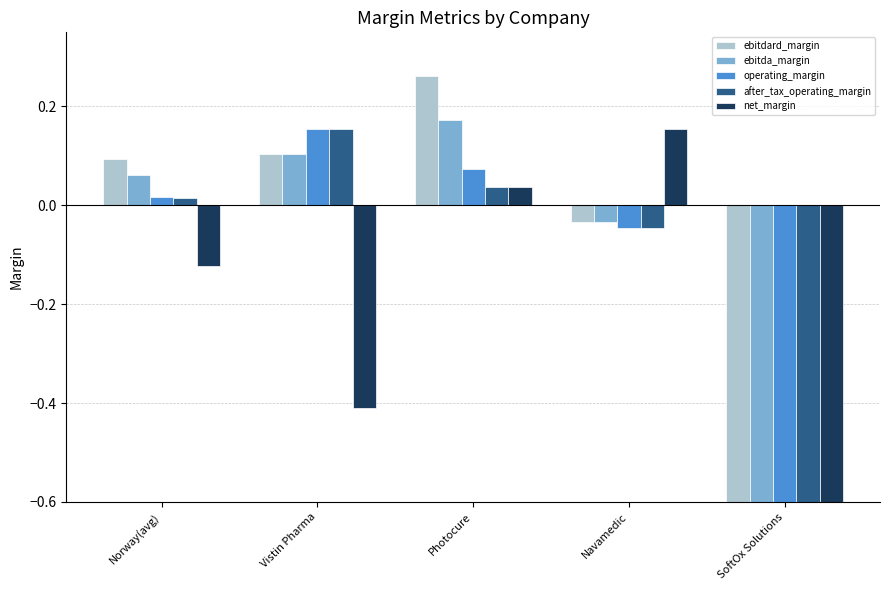

Reading left to right, list all the values displayed in this chart.

ebitdard_margin: Norway(avg)=0.1	Vistin Pharma=0.1	Photocure=0.3	Navamedic=-0.0	SoftOx Solutions=-2.3
ebitda_margin: Norway(avg)=0.1	Vistin Pharma=0.1	Photocure=0.2	Navamedic=-0.0	SoftOx Solutions=-2.3
operating_margin: Norway(avg)=0.0	Vistin Pharma=0.2	Photocure=0.1	Navamedic=-0.0	SoftOx Solutions=-3.8
after_tax_operating_margin: Norway(avg)=0.0	Vistin Pharma=0.2	Photocure=0.0	Navamedic=-0.0	SoftOx Solutions=-3.8
net_margin: Norway(avg)=-0.1	Vistin Pharma=-0.4	Photocure=0.0	Navamedic=0.2	SoftOx Solutions=-3.2